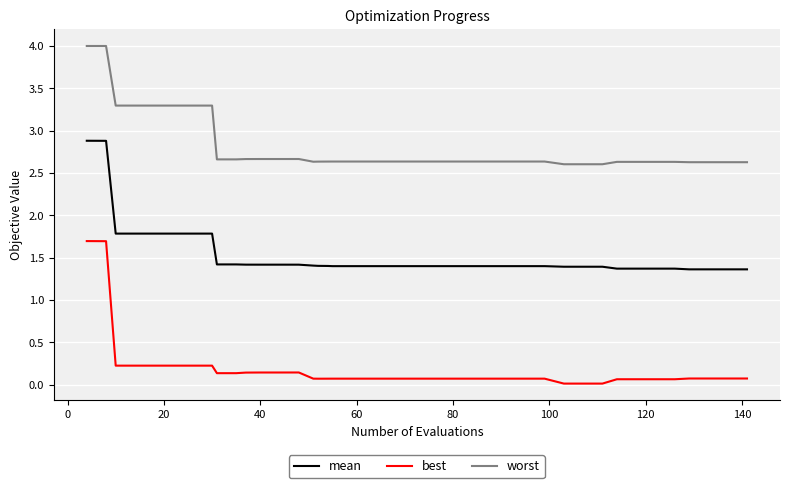

True or false: best and mean cross at least once.

False